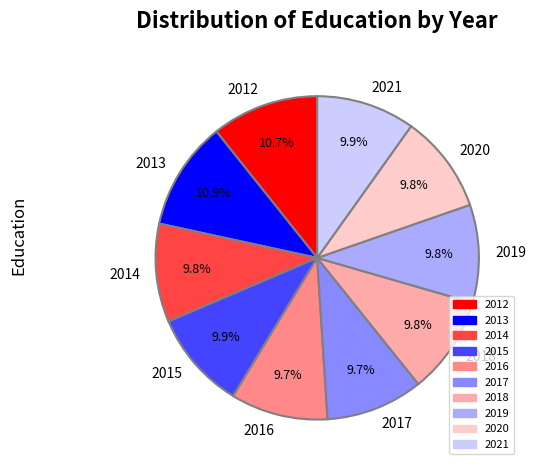

Does 2015 represent more than half of the total?

No